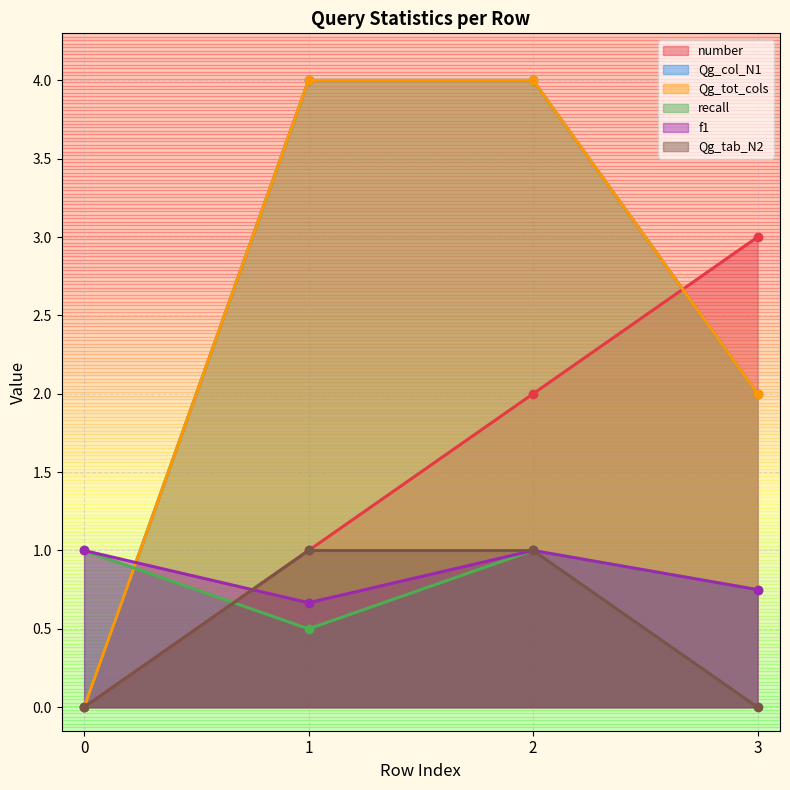

Count the f1 values in the range 0 to 1.

4